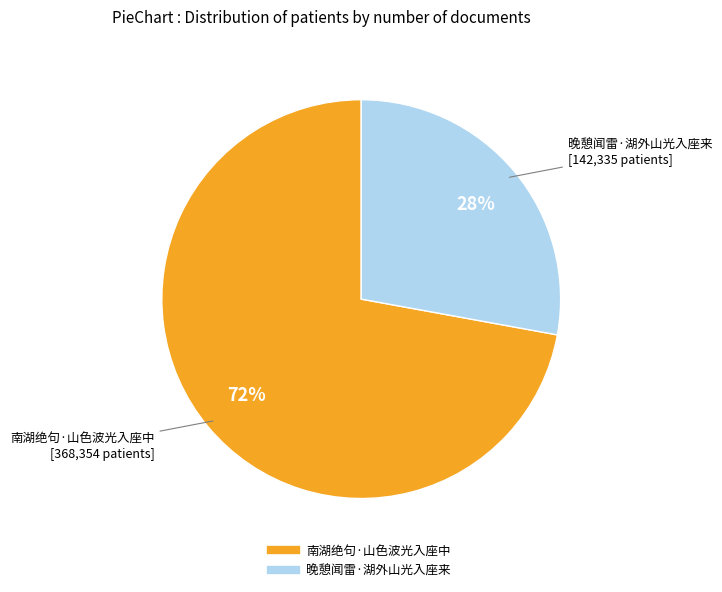

Combined, do 南湖绝句·山色波光入座中 and 晚憩闻雷·湖外山光入座来 account for over 50%?

Yes